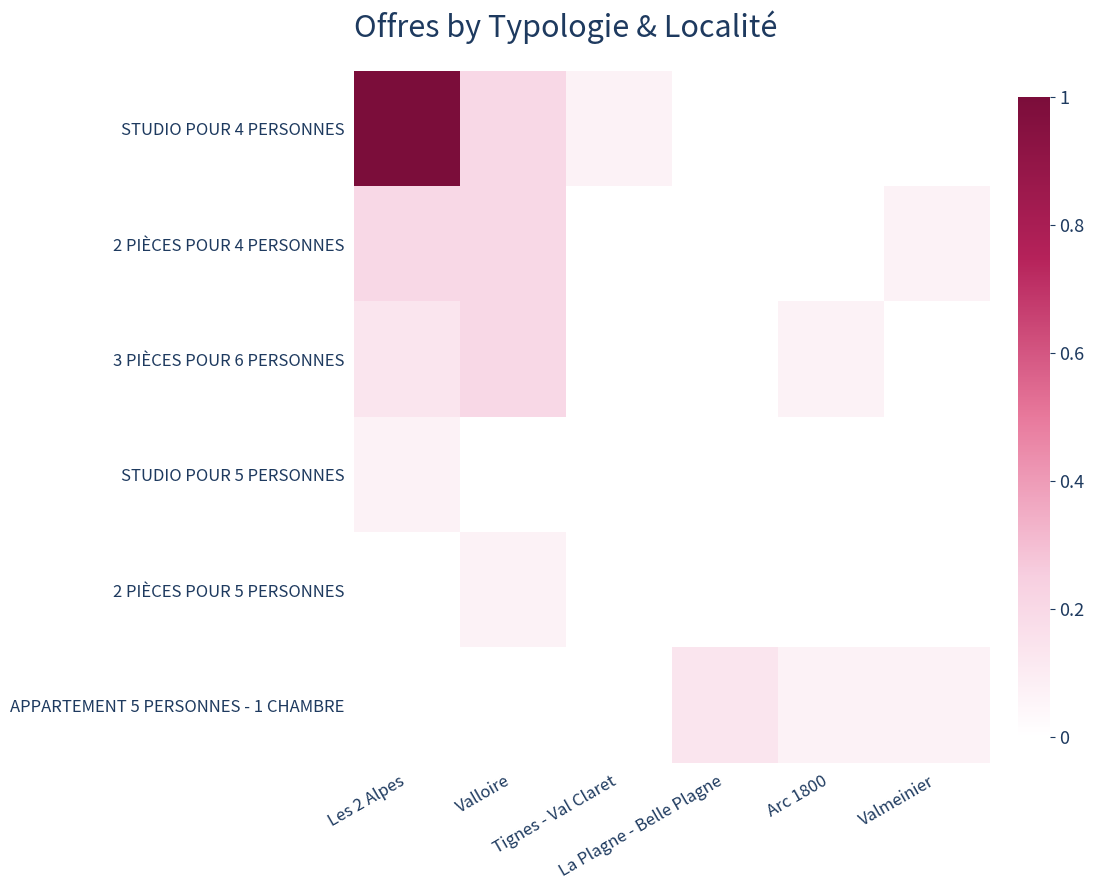

At which category is the sum across all series the highest?

Les 2 Alpes